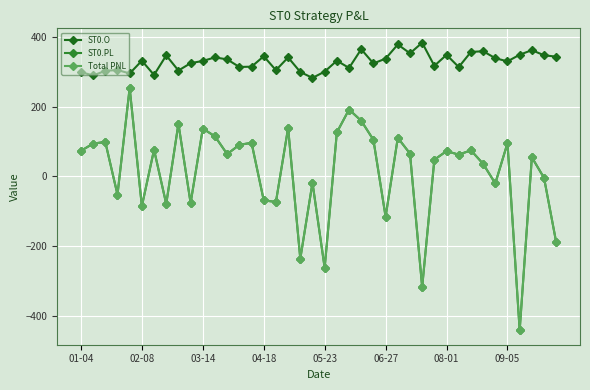

Does the chart have visible grid lines?

Yes